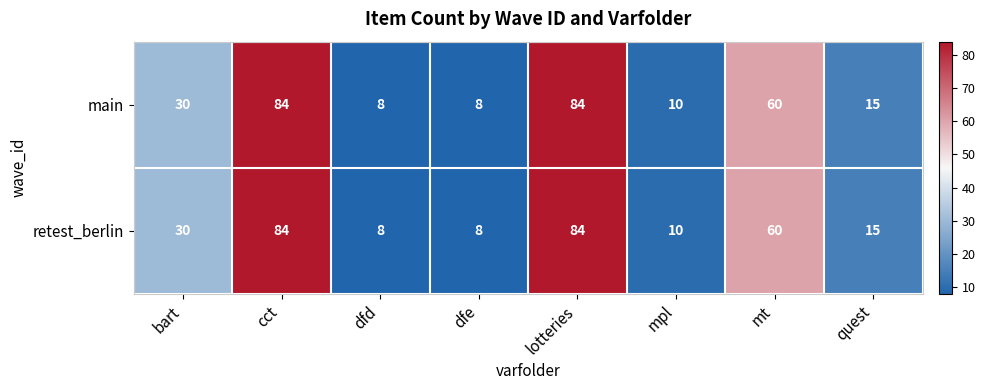

Is the value of retest_berlin at mt greater than the value of main at mpl?

Yes